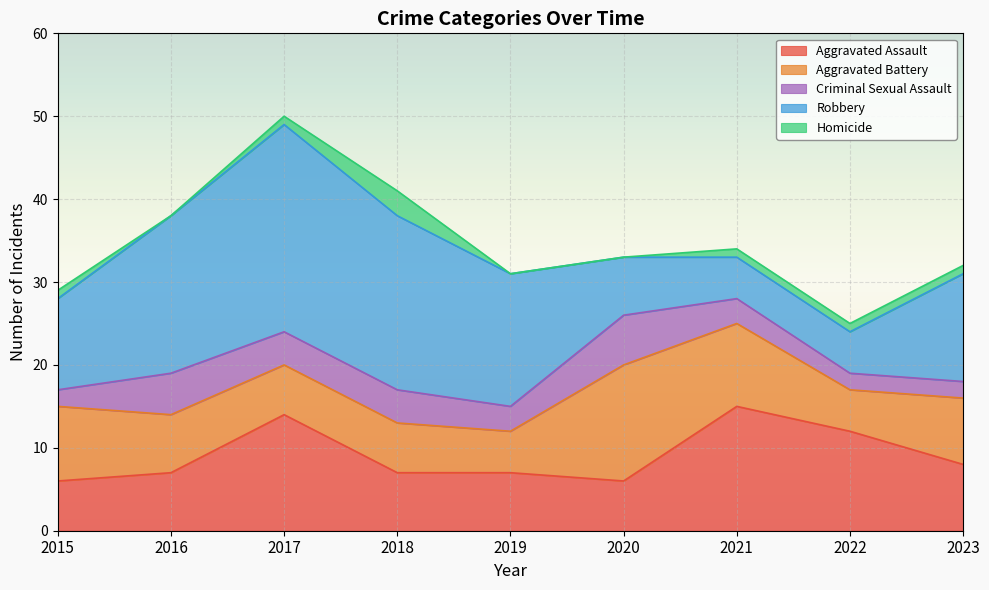

How many interior local valleys does the Aggravated Battery series have?

2